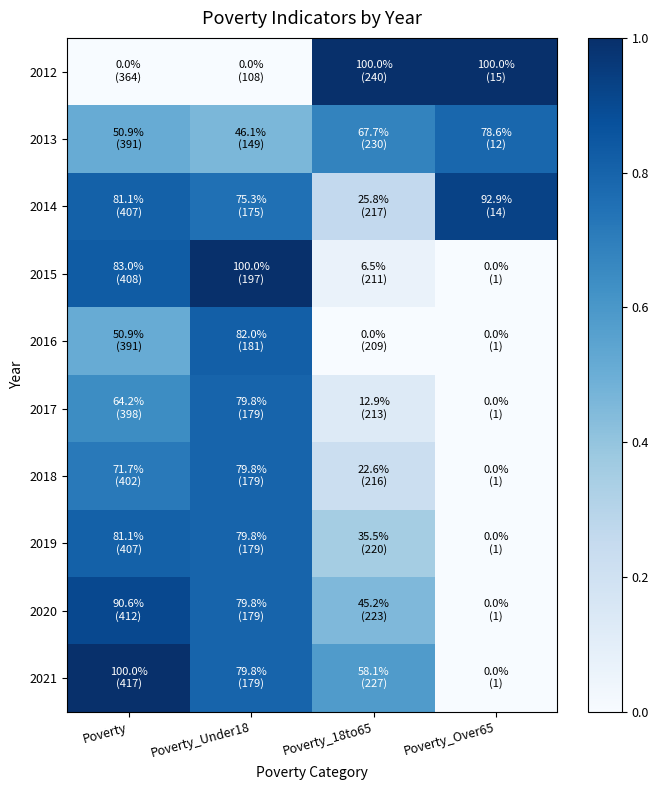

At which category is the sum across all series the highest?

Poverty_Under18